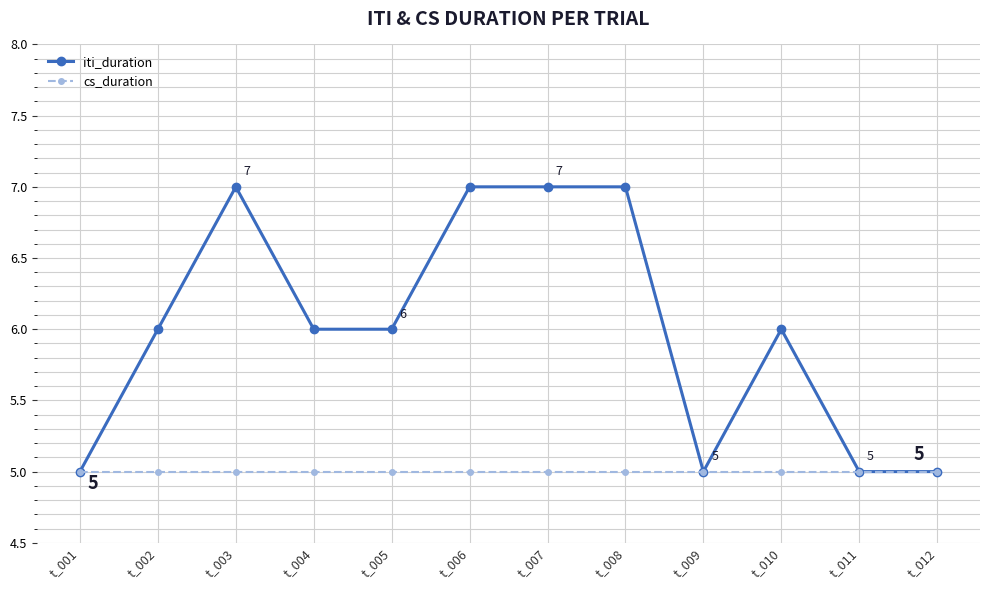

The value of cs_duration at t_010 is 3. True or false?

False